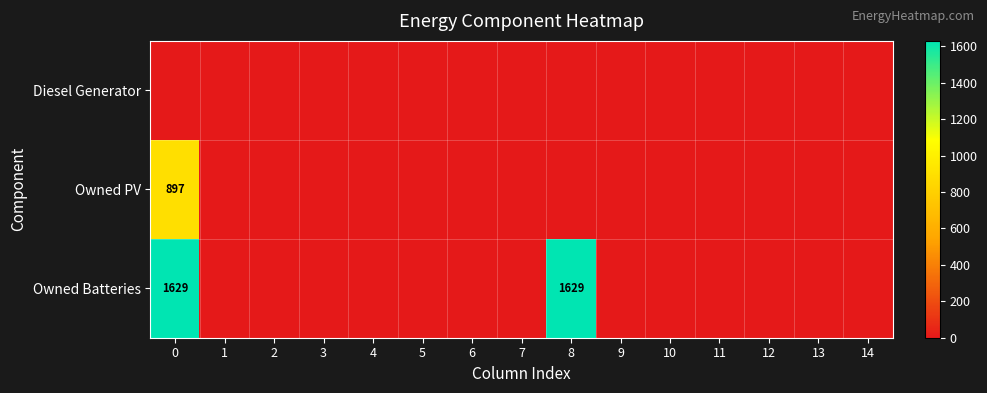

The value of Owned PV at 6 is -369. True or false?

False